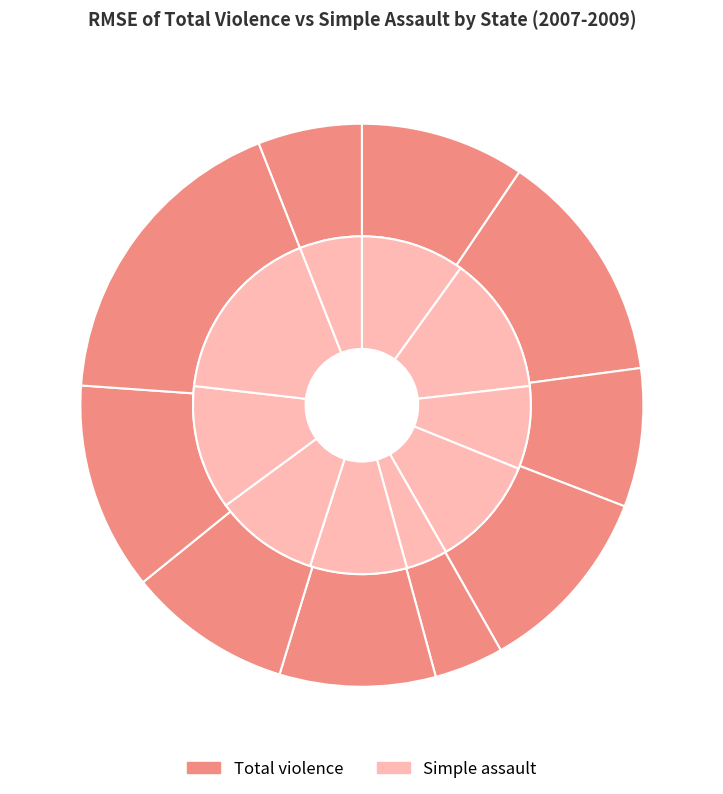

How many slices are in this pie chart?

10